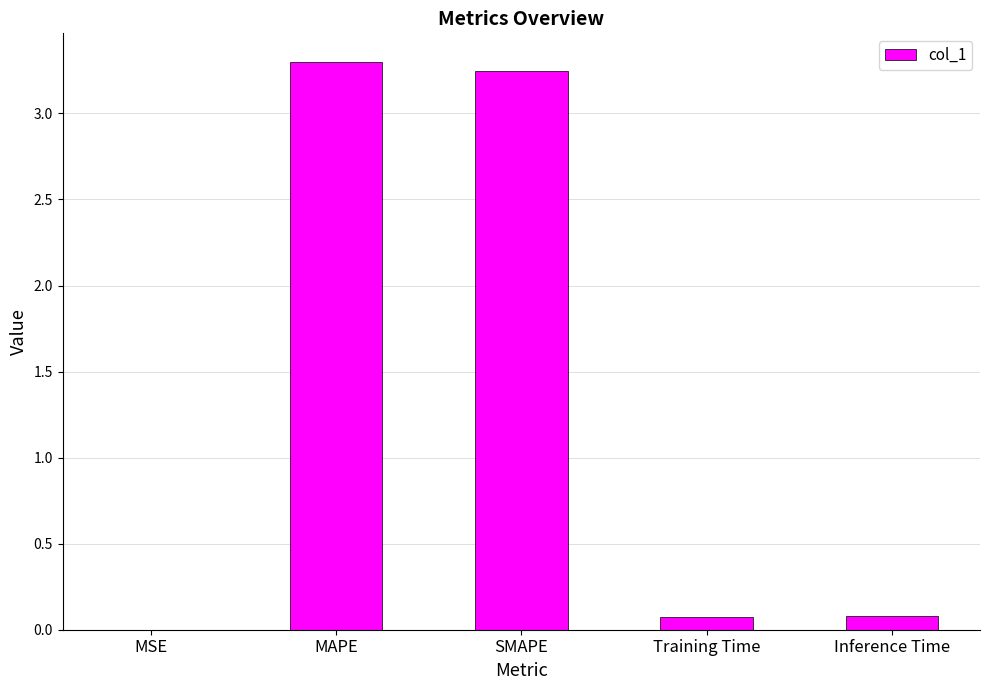

The value at MSE is 0.0. True or false?

True